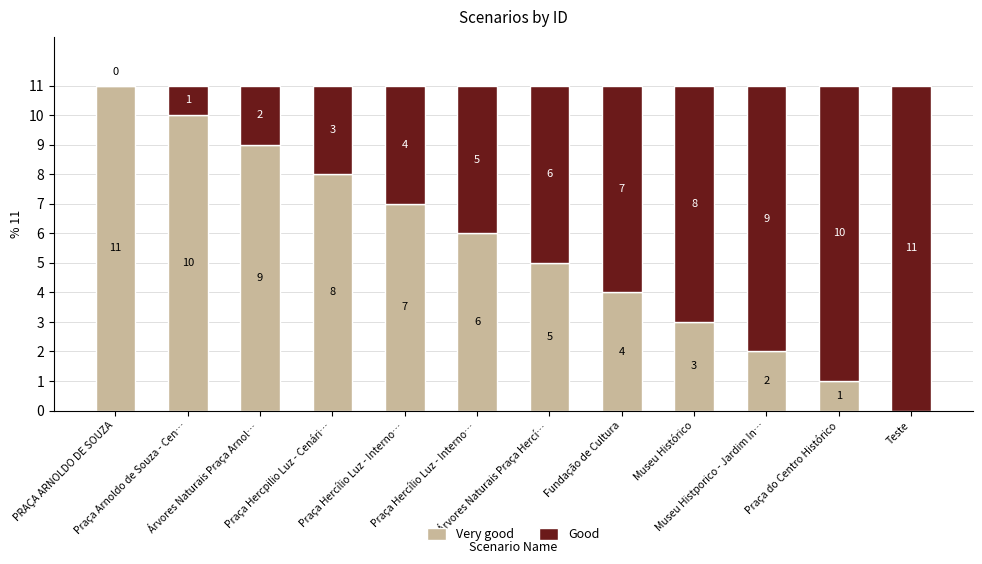

What are all the series names shown in the legend?

Very good, Good